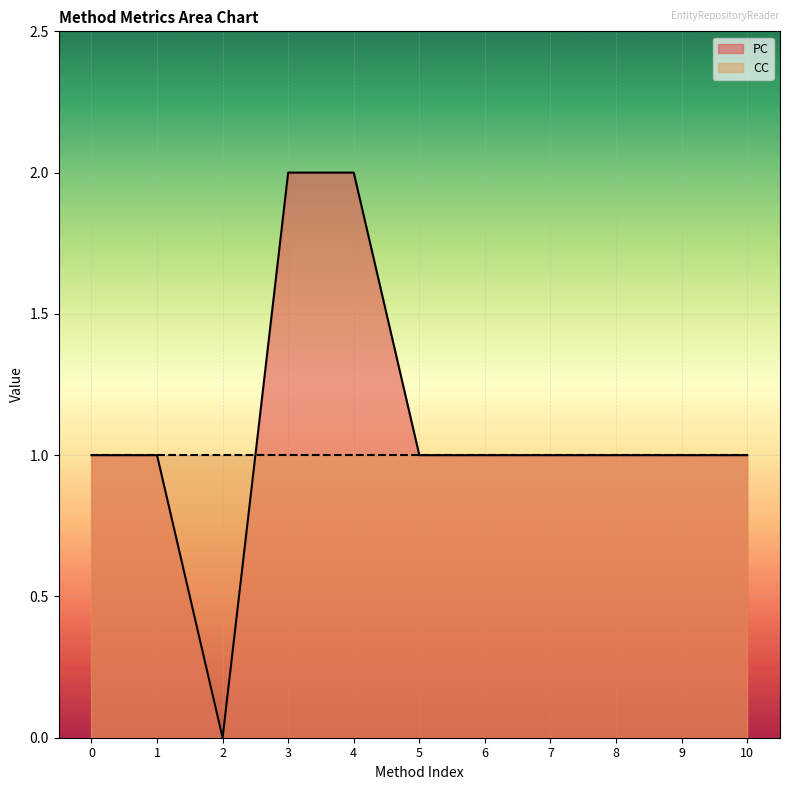

Is it true that PC equals 1 at 1?

True